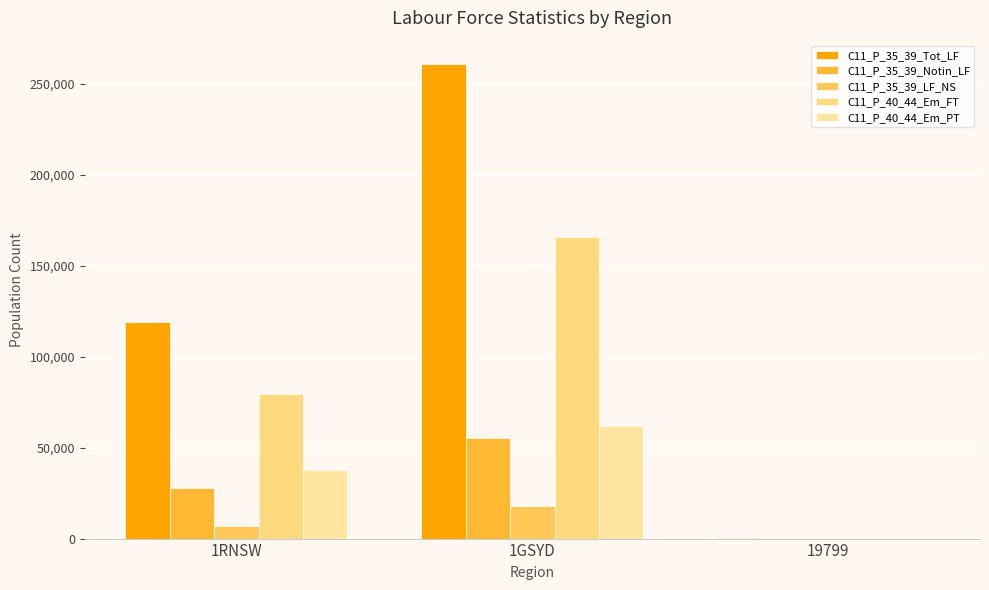

What is the total value across all series at 1GSYD?

561476